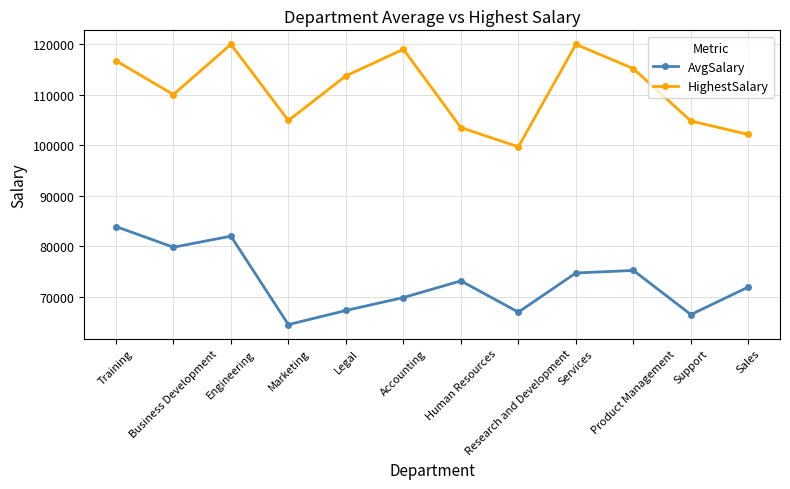

How many lines are shown in the chart?

2